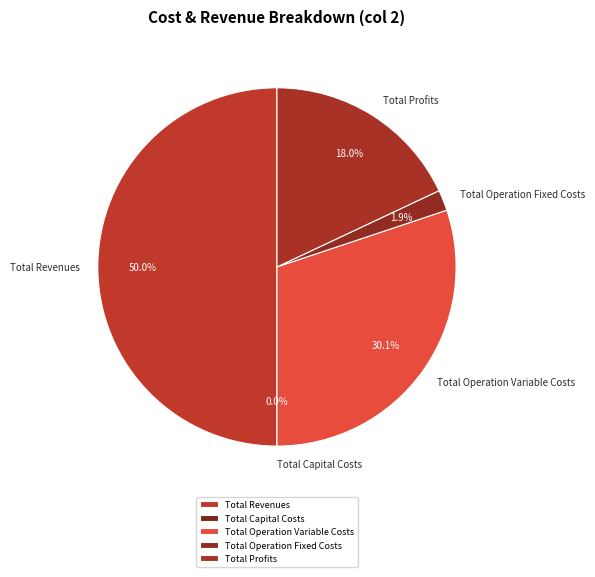

Rank the categories by value from highest to lowest.

Total Revenues, Total Operation Variable Costs, Total Profits, Total Operation Fixed Costs, Total Capital Costs